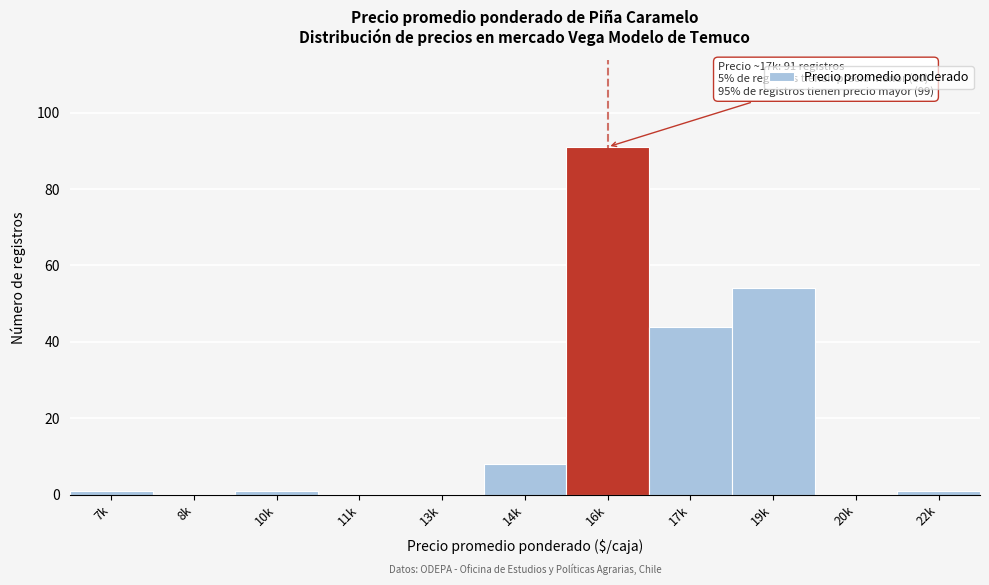

Reading right to left, transcribe all the data shown in this chart.

22k=1	20k=0	19k=54	17k=44	16k=91	14k=8	13k=0	11k=0	10k=1	8k=0	7k=1